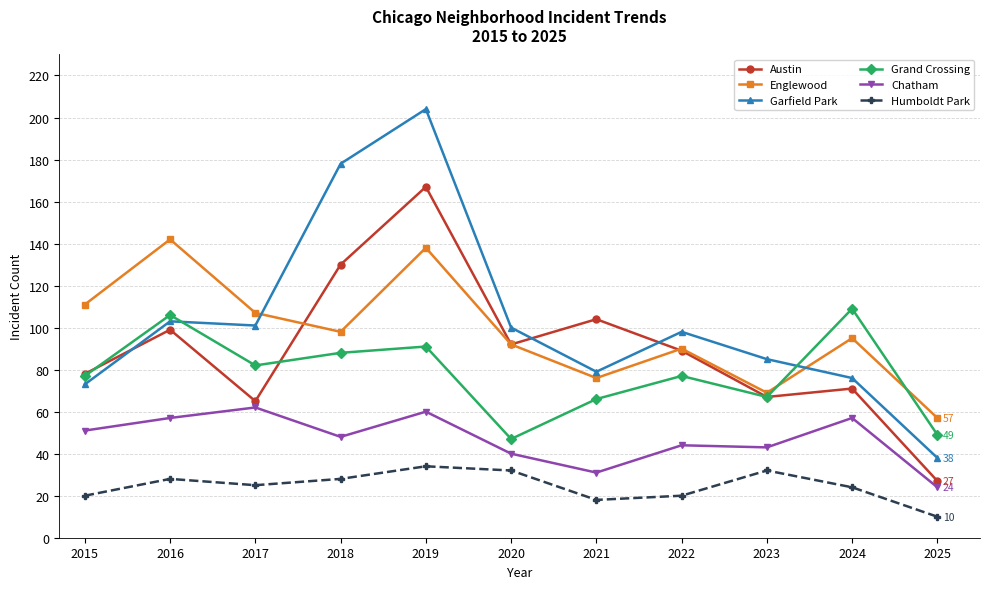

Rank the categories by Austin value from highest to lowest.

2019, 2018, 2021, 2016, 2020, 2022, 2015, 2024, 2023, 2017, 2025